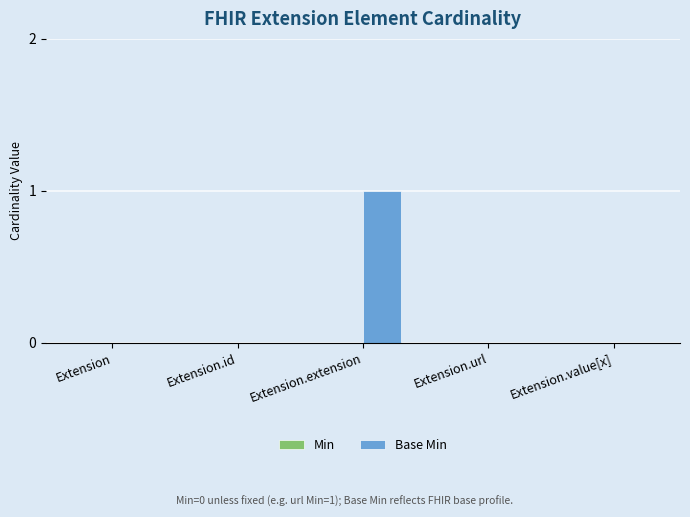

The chart shows a value of 1 at Extension.extension. True or false?

True